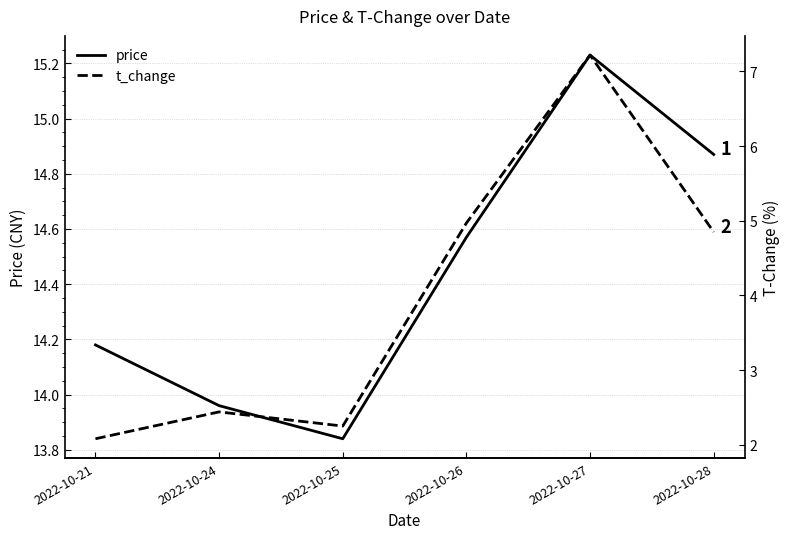

What is the sum of all price values?

86.7